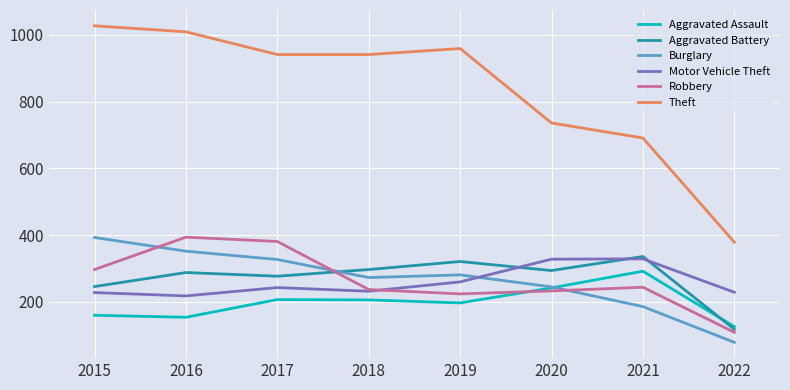

How many interior local peaks does the Motor Vehicle Theft series have?

2